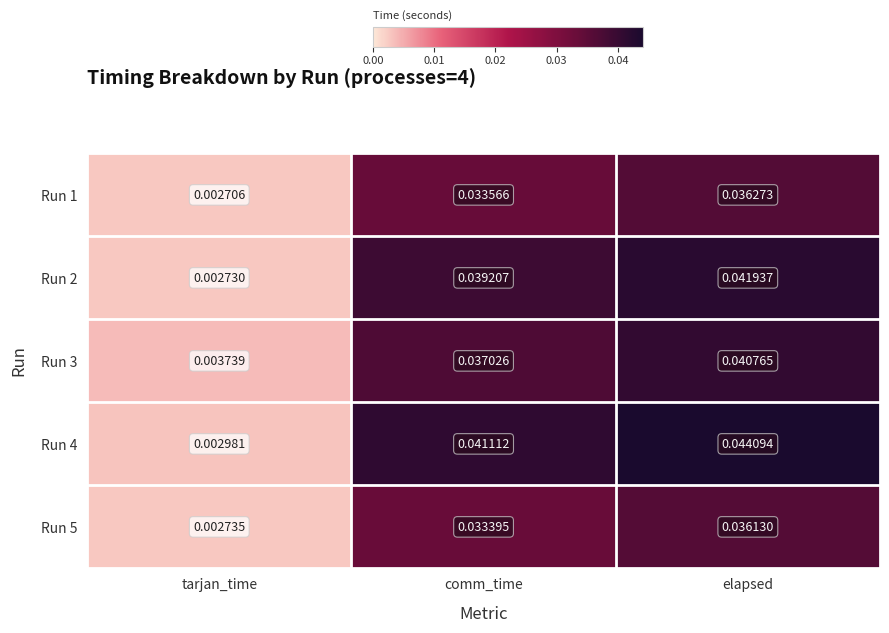

Where is Run 5 nearest to the value 0?

tarjan_time